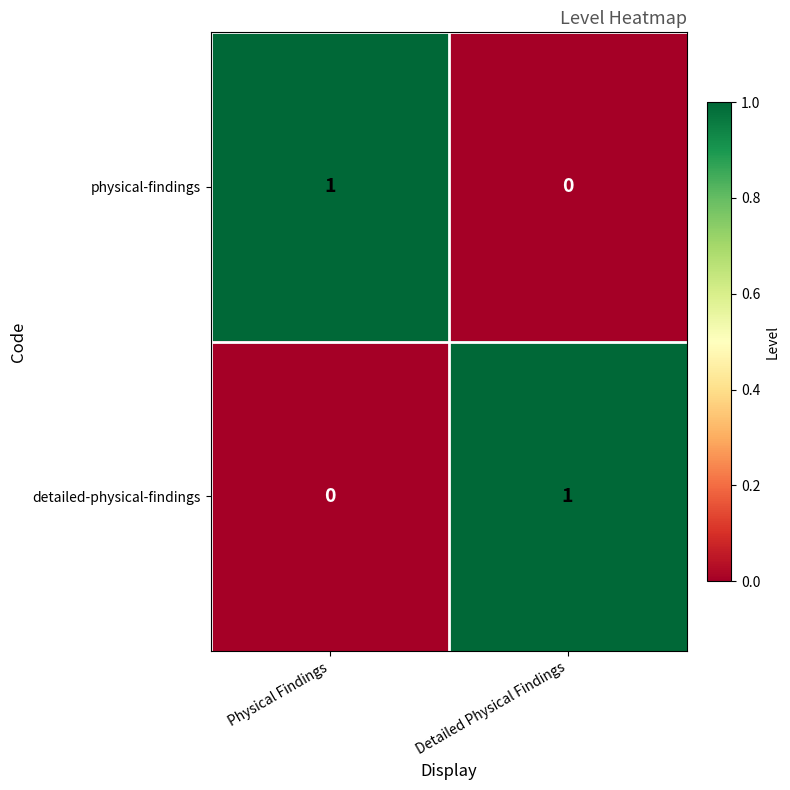

True or false: physical-findings has a value of 1 at Physical Findings.

True